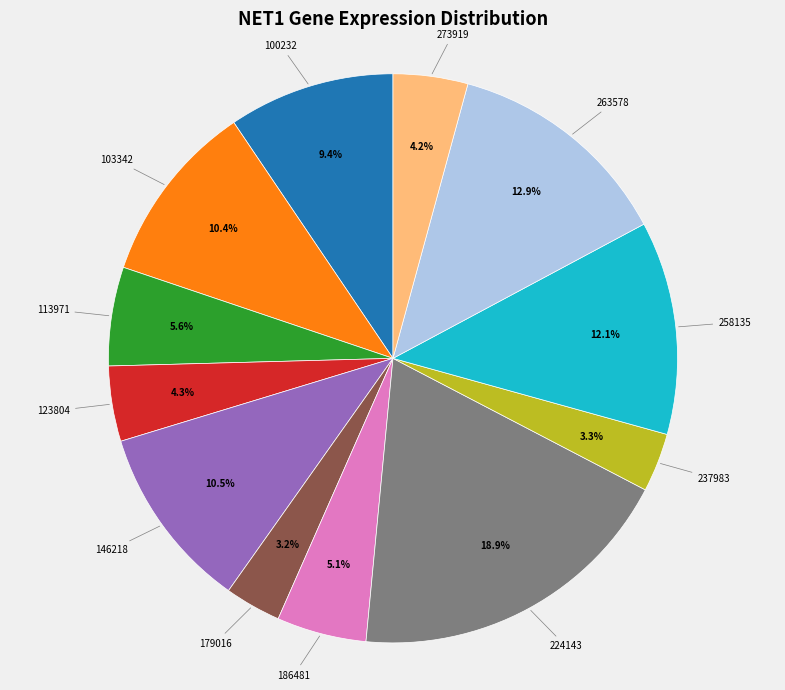

Is there a majority slice in this chart?

No